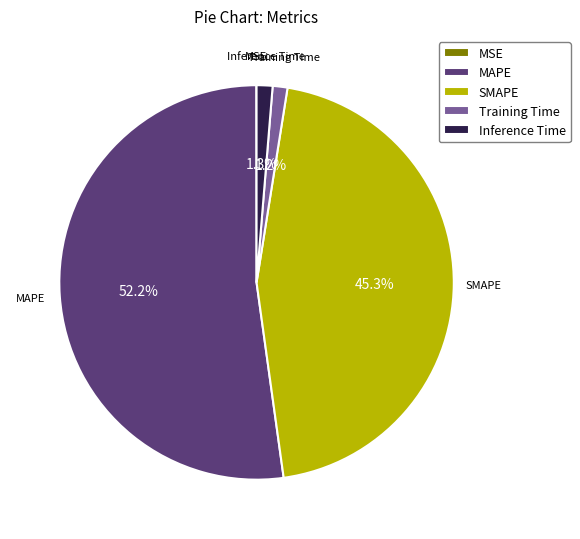

What is the ratio of the value at SMAPE to the value at MAPE?

0.9